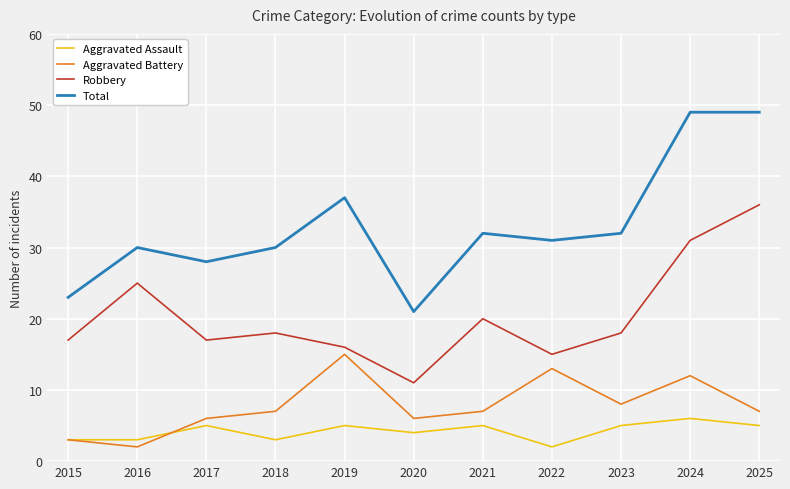

How many interior local peaks does the Robbery series have?

3